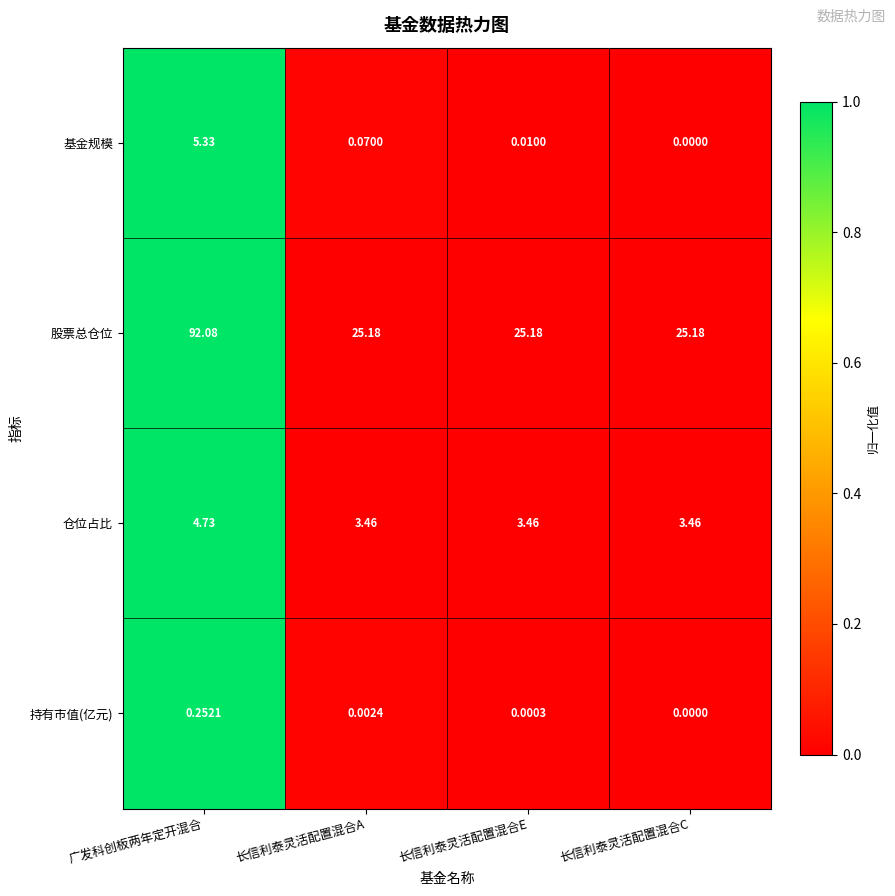

At which category does the chart reach its minimum across all series?

长信利泰灵活配置混合C